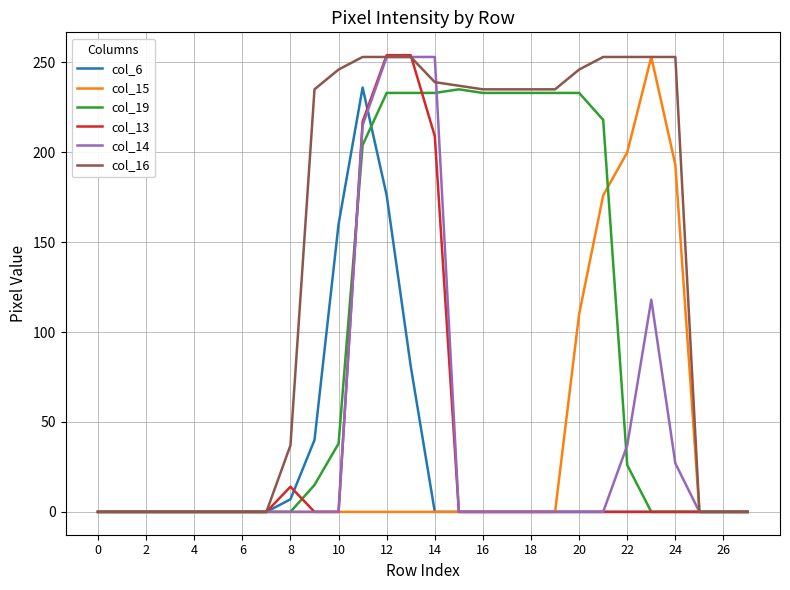

What is the greatest value displayed?

254